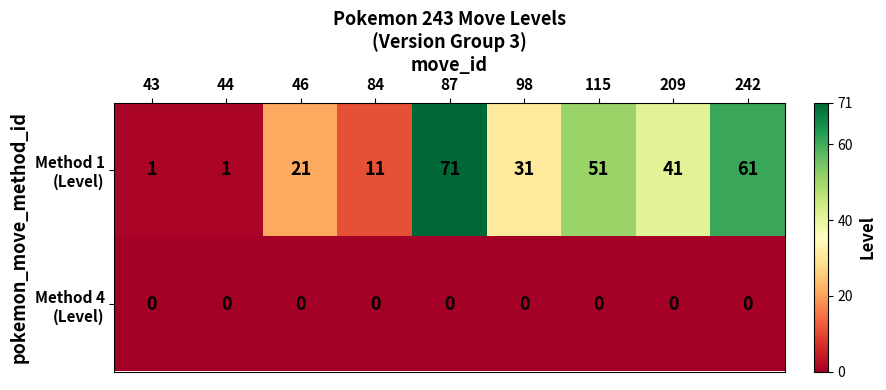

At how many categories does at least one series exceed 38?

4